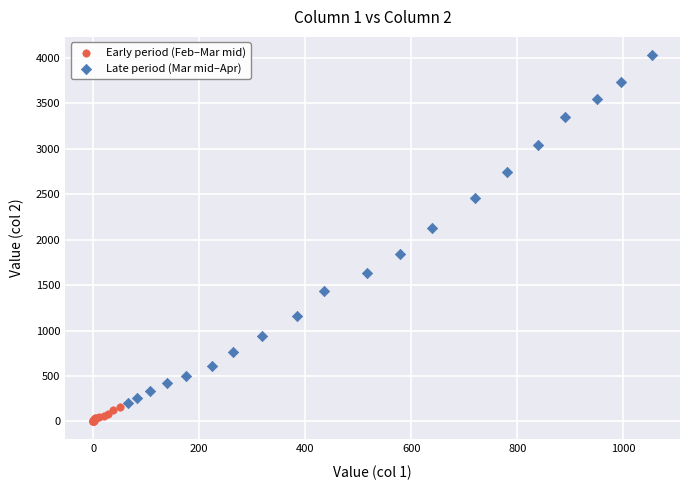

Which series reaches the minimum Y coordinate?

Early period (Feb–Mar mid)